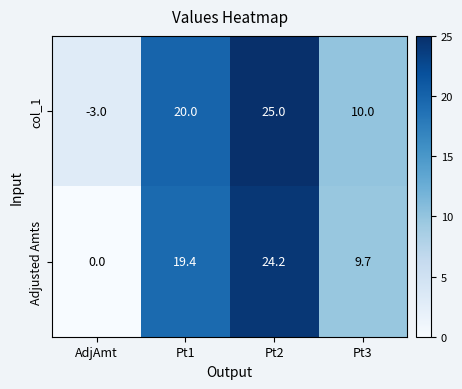

Rank the series by their average value, from highest to lowest.

Adjusted Amts, col_1